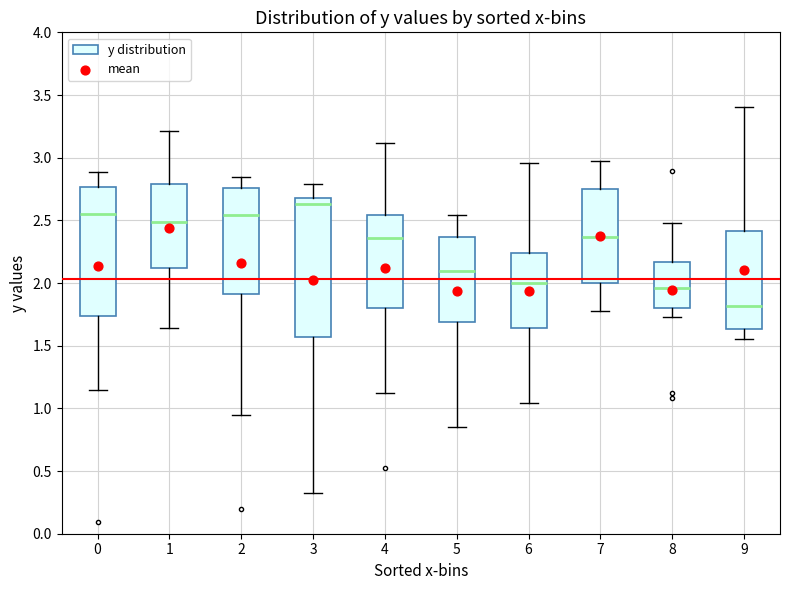

Which box's median line is the highest?

3